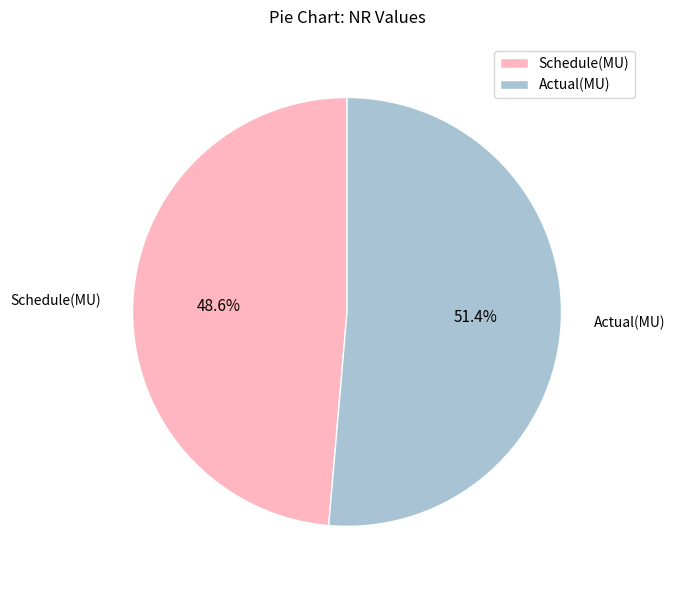

Which category has the biggest portion of the pie?

Actual(MU)